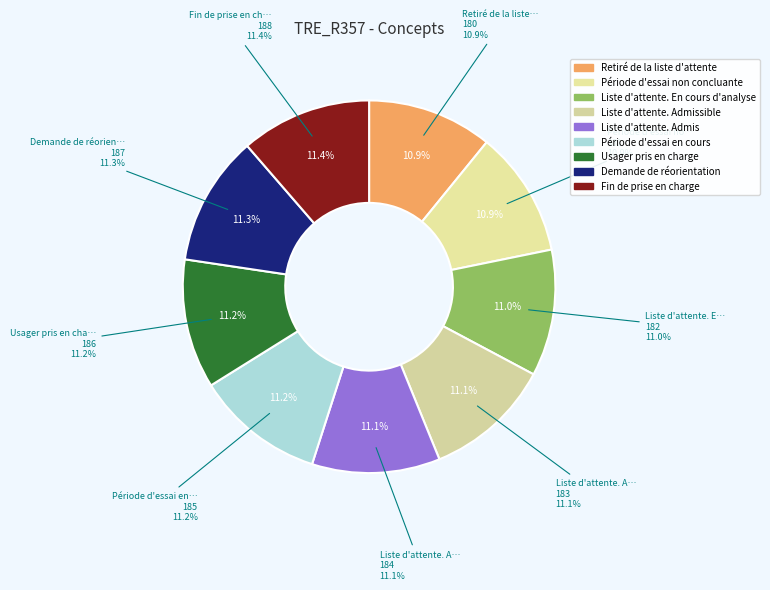

Is the sum of Retiré de la liste d'attente and Période d'essai en cours greater than half?

No